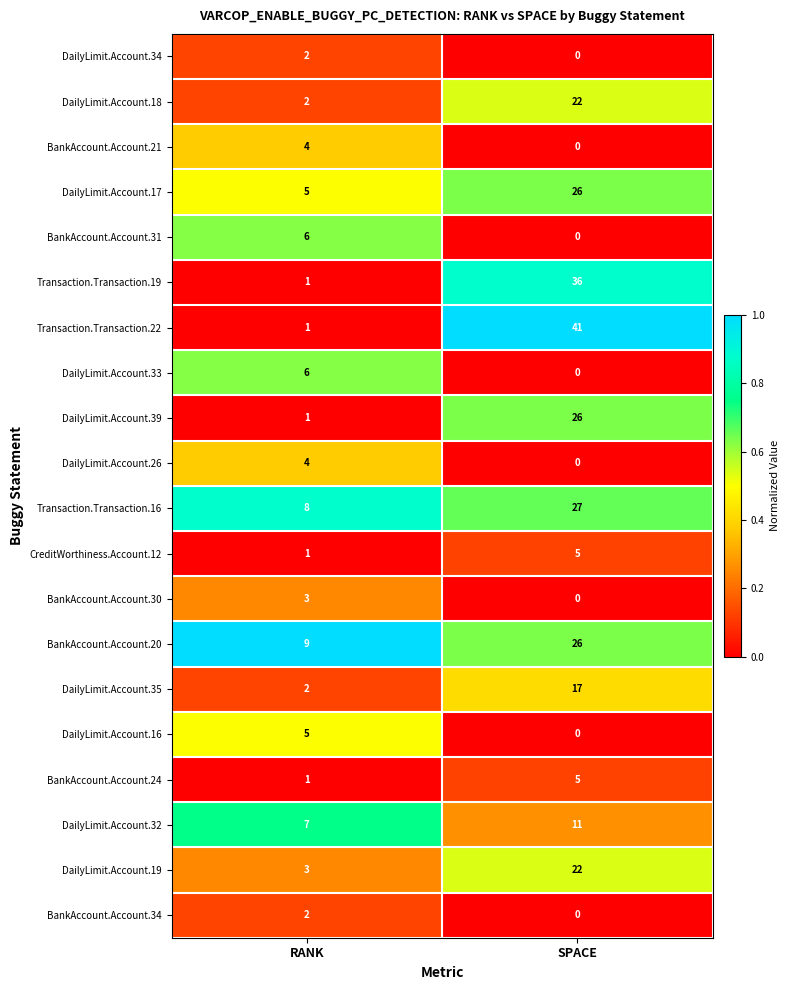

True or false: DailyLimit.Account.39 has a value of 39 at SPACE.

False